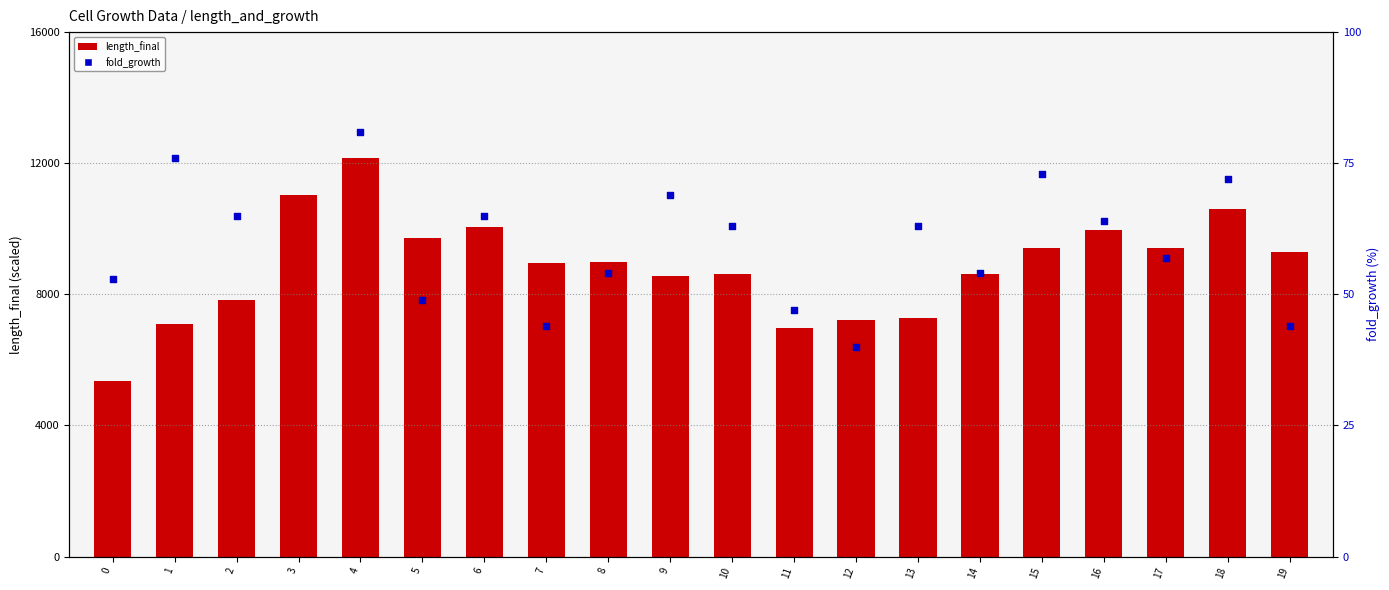

Which series has the widest spread of Y values?

length_final (scaled)